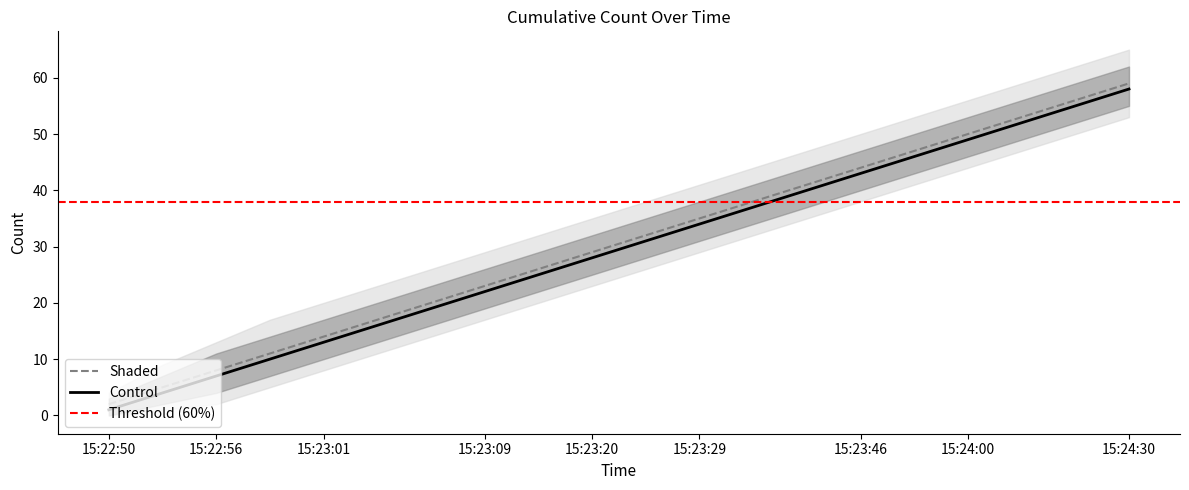

The value of Shaded at 15:23:20 is 17. True or false?

False